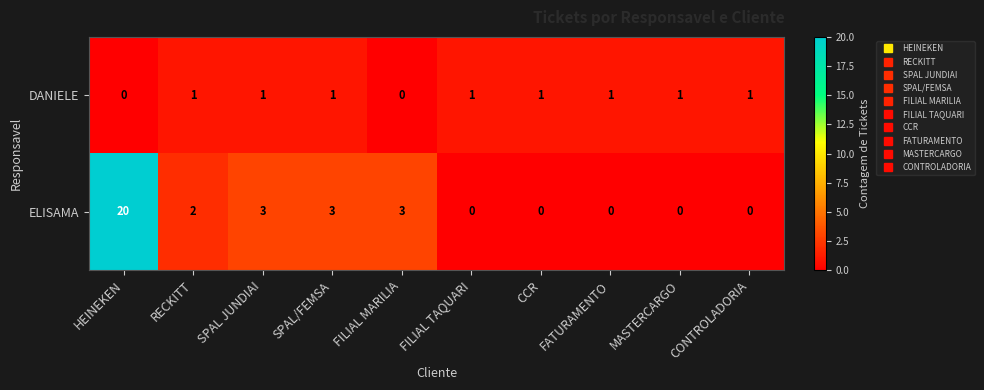

Rank the series by their maximum value, from highest to lowest.

ELISAMA, DANIELE